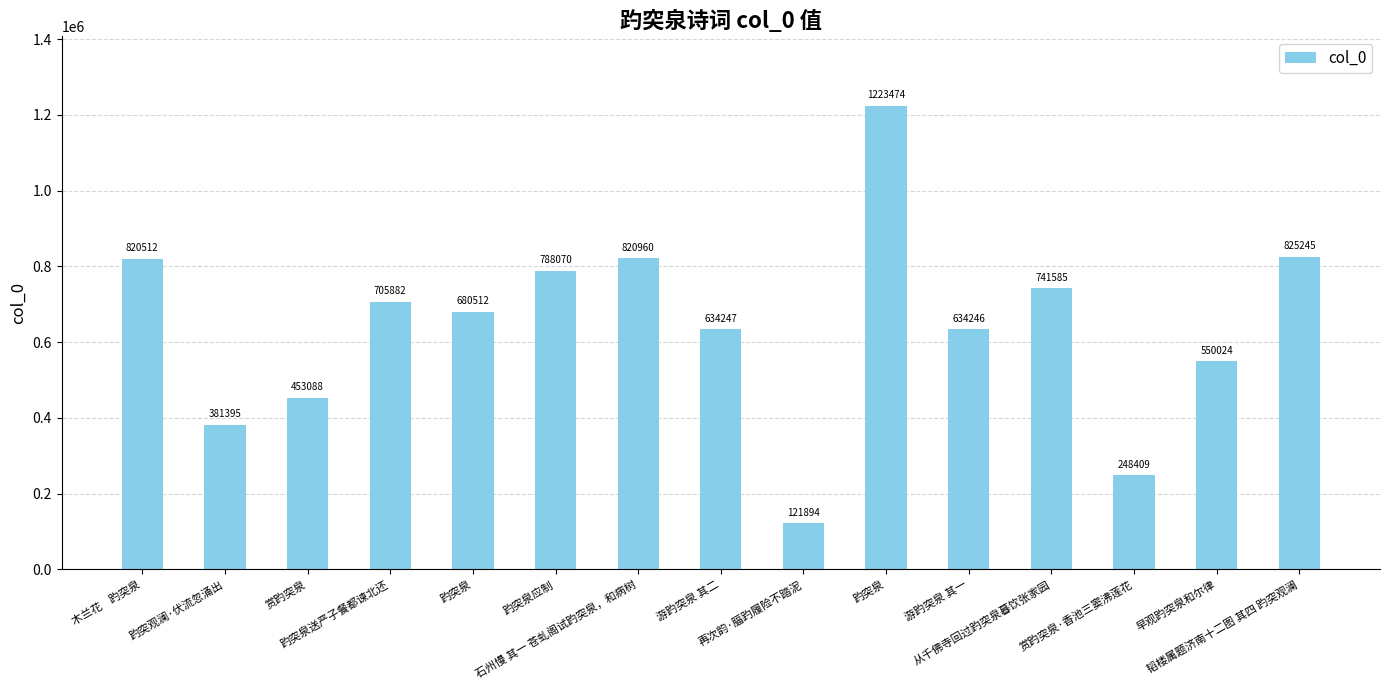

At which label does the data first exceed 680512?

木兰花    趵突泉